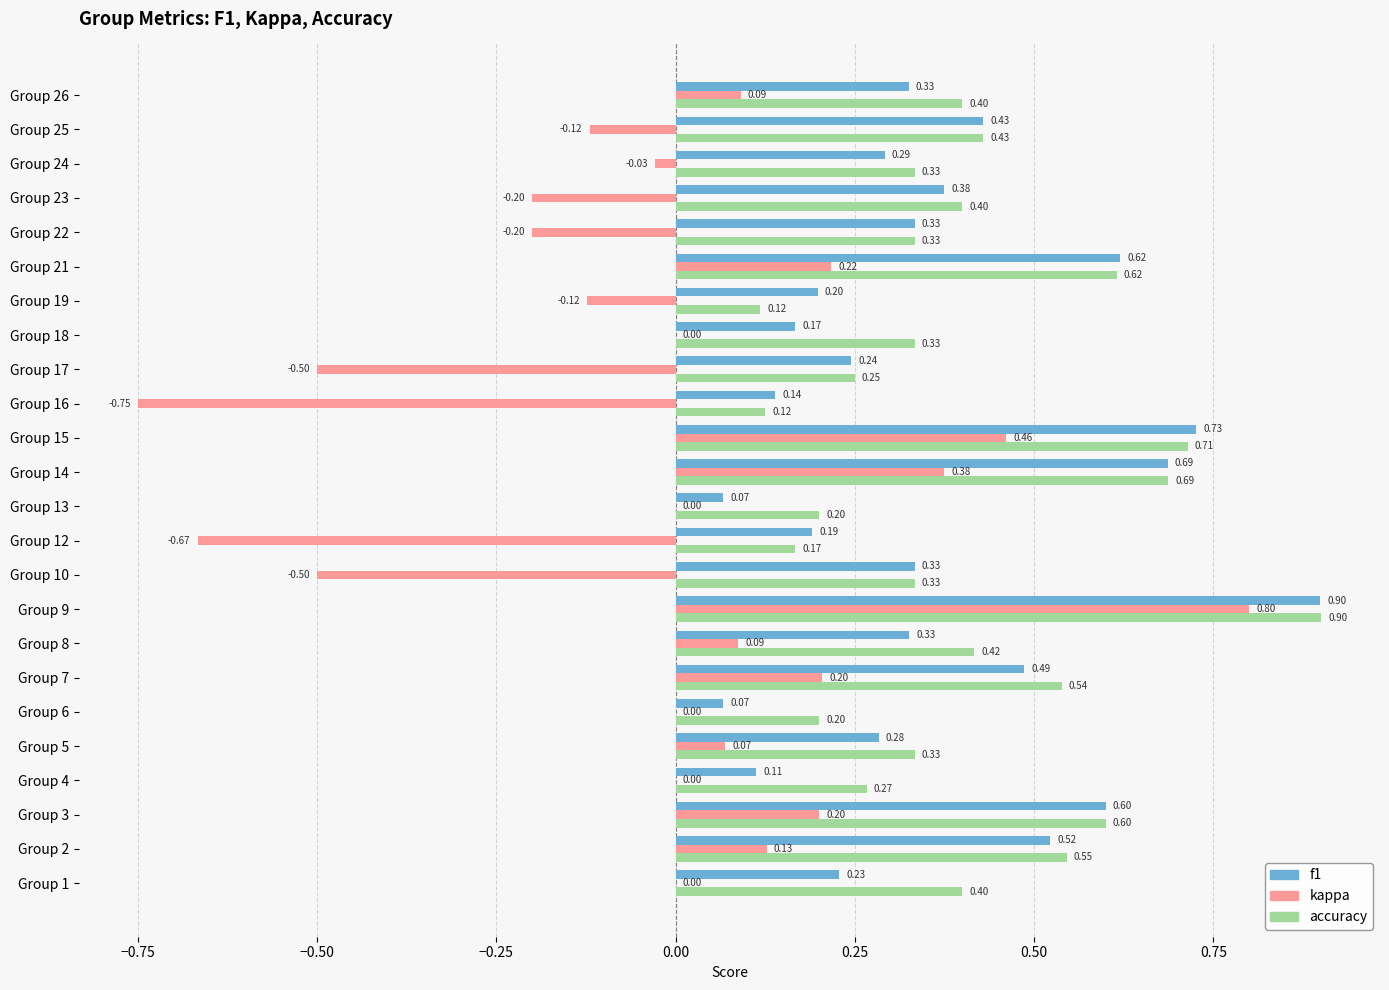

How many data points does each series have?

24